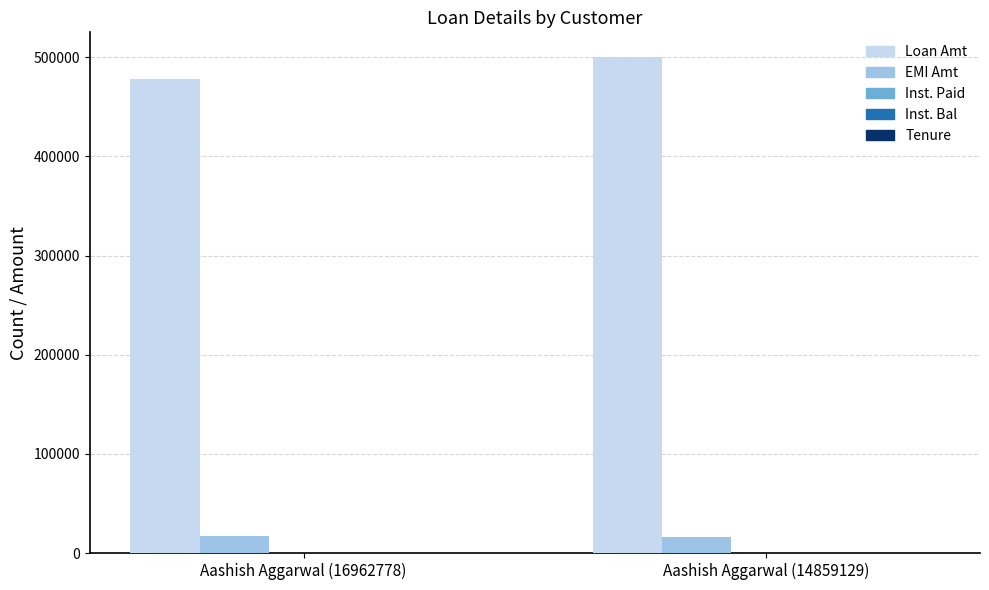

Which series has the largest total across all categories?

Loan Amt